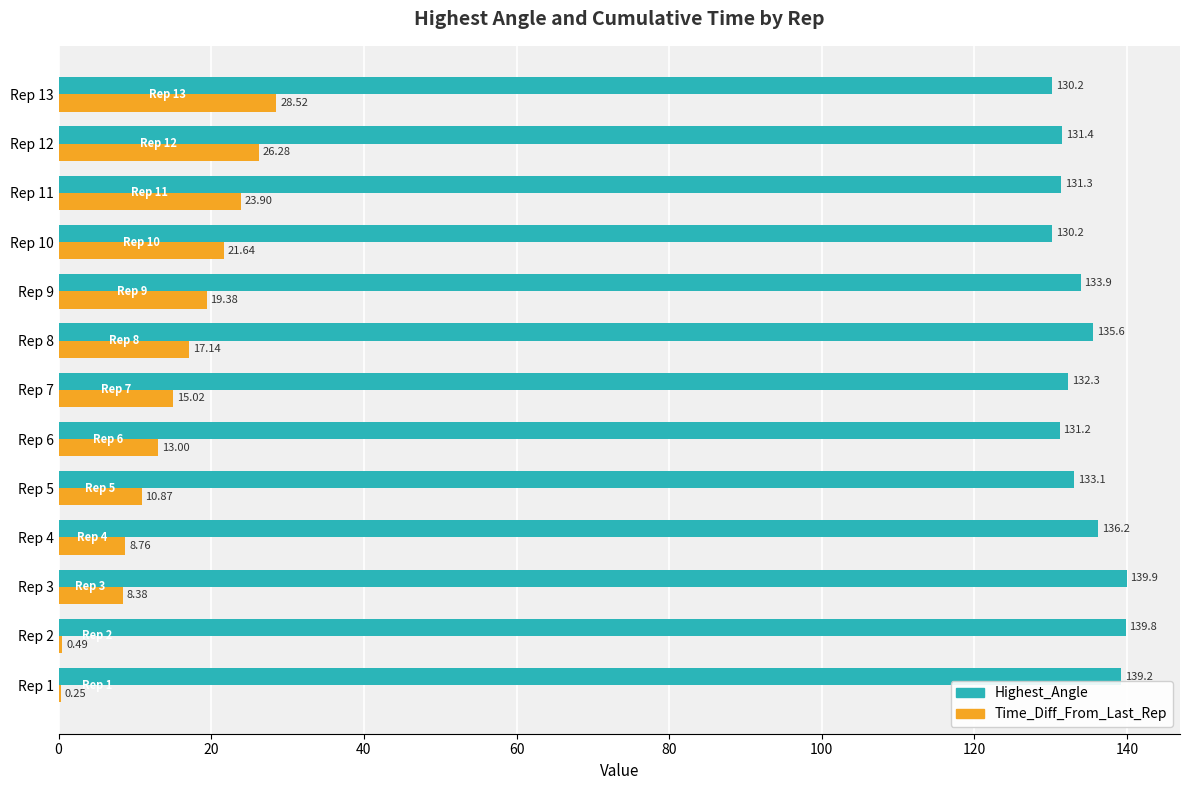

At which category is the sum across all series the highest?

Rep 13